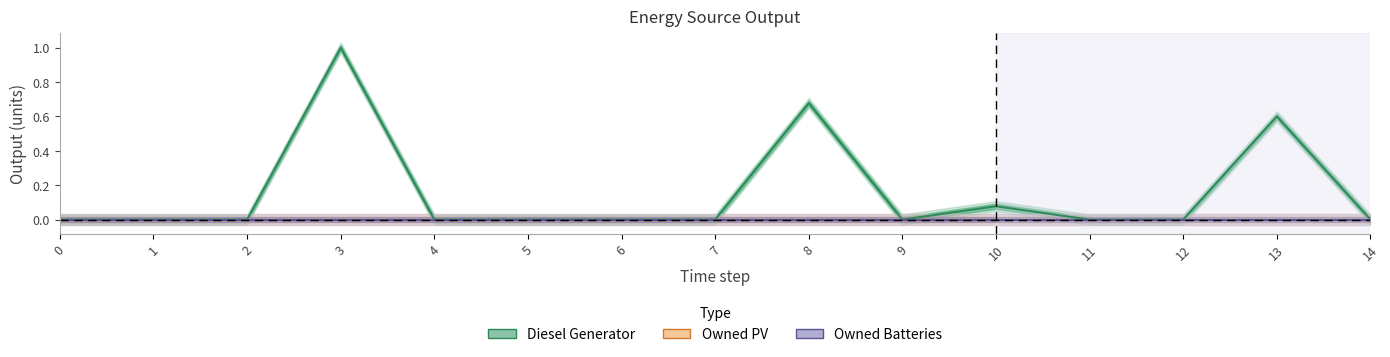

Which has a higher value, 10 or 5?

10